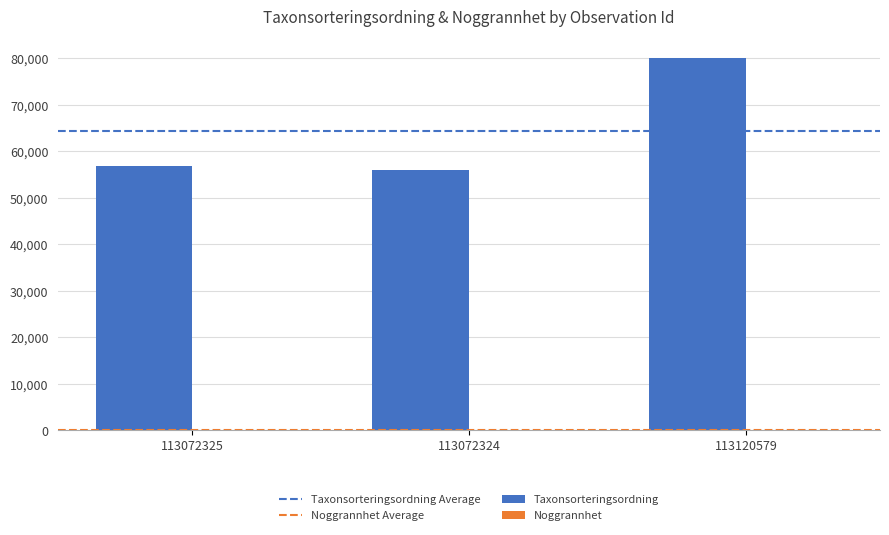

At which category does the chart reach its peak across all series?

113120579